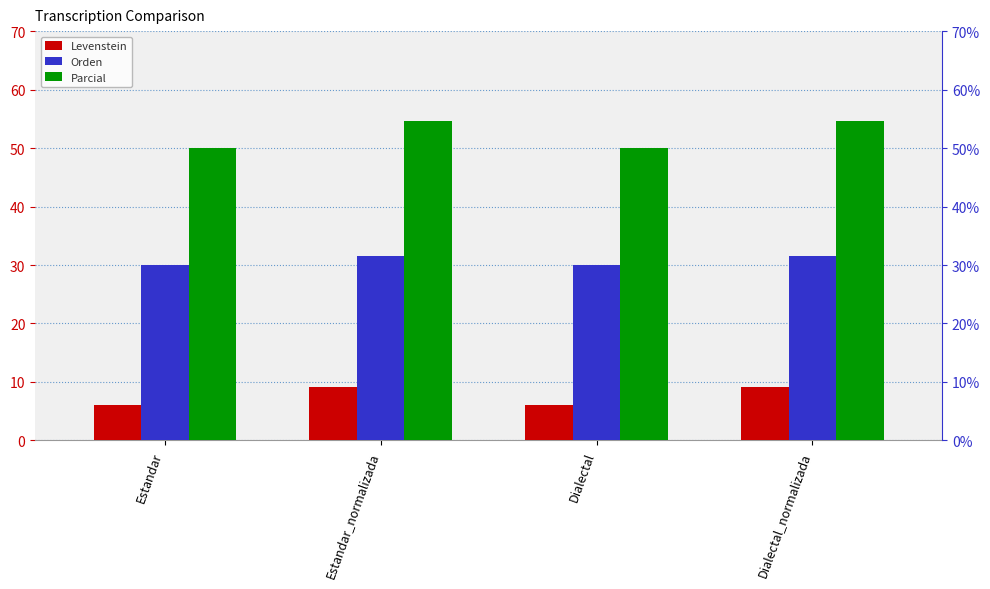

The Levenstein series shows 3.0 at Estandar_normalizada. True or false?

False